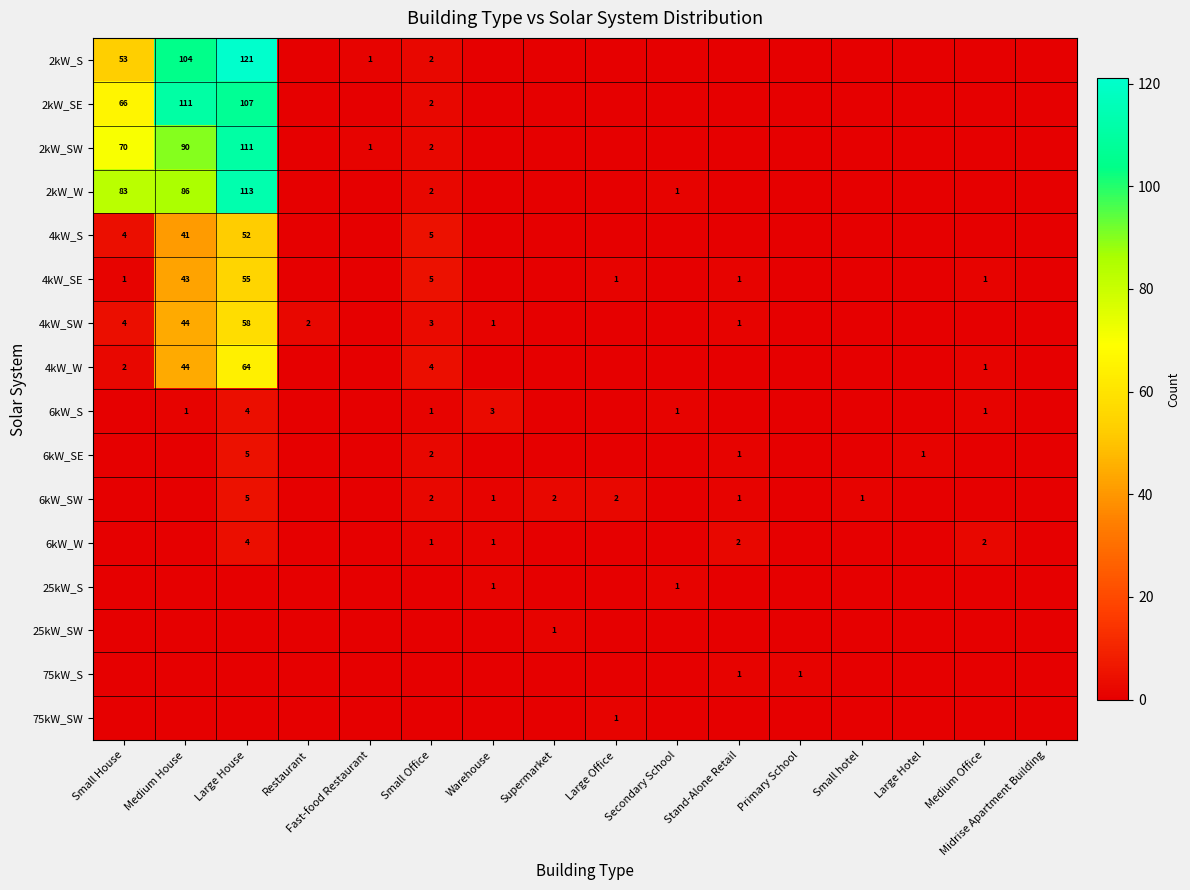

At how many categories does at least one series exceed 0?

15